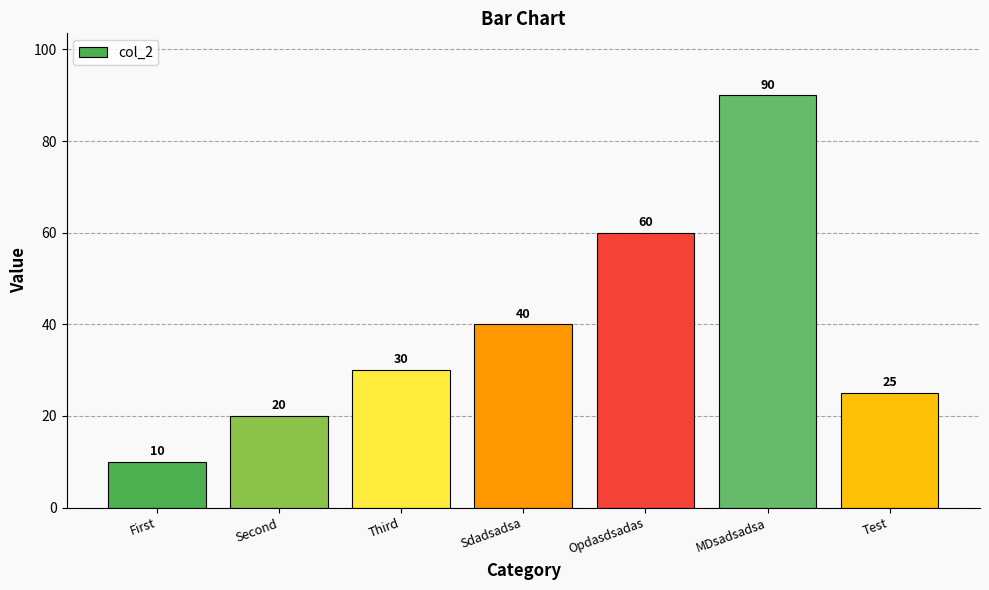

Count the number of data series in this chart.

1